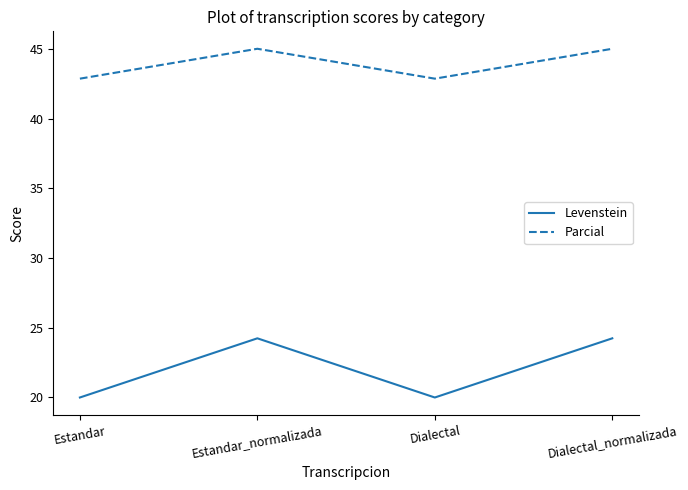

True or false: Levenstein and Parcial cross at least once.

False